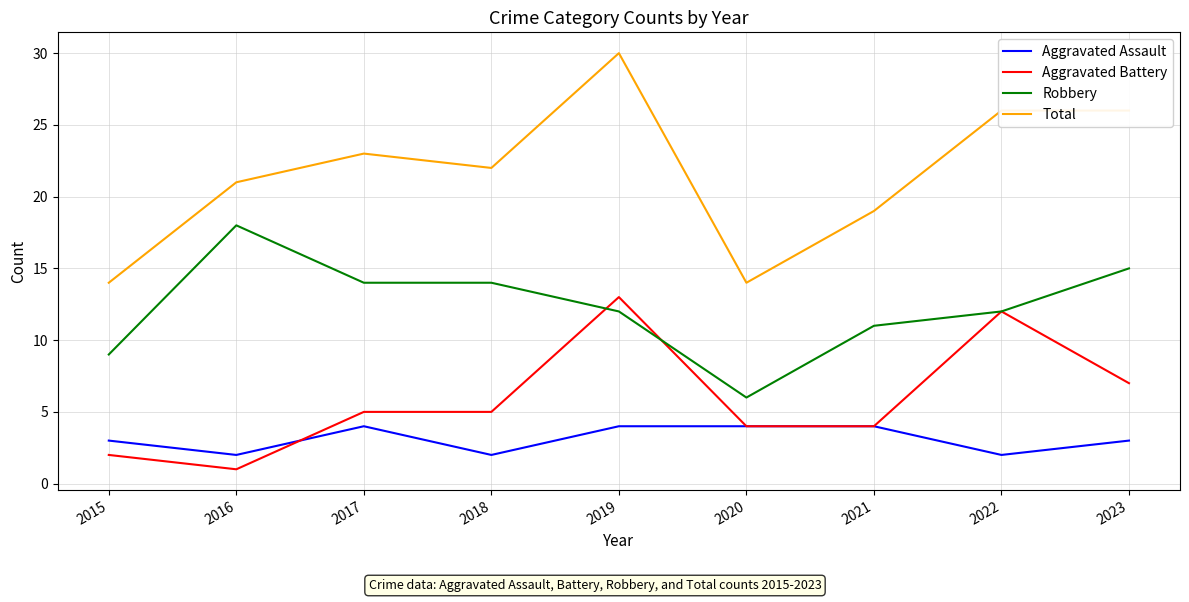

What is the sum of the Aggravated Assault values at 2015 and 2018?

5